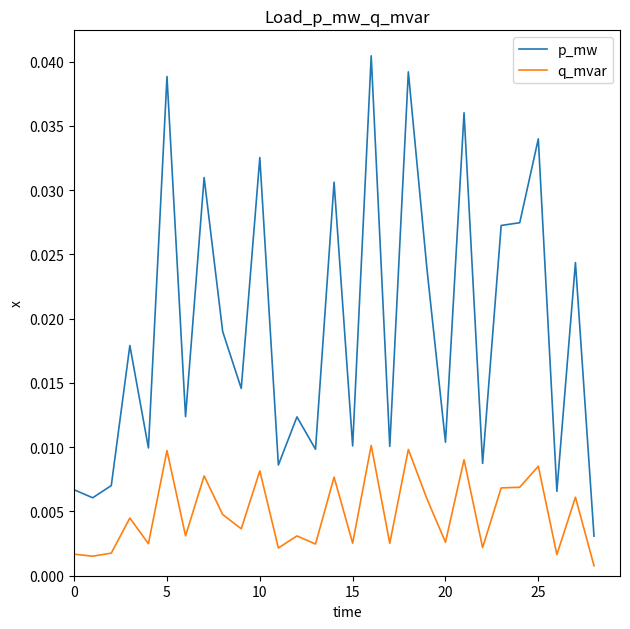

List the series in order of their overall mean, highest first.

p_mw, q_mvar